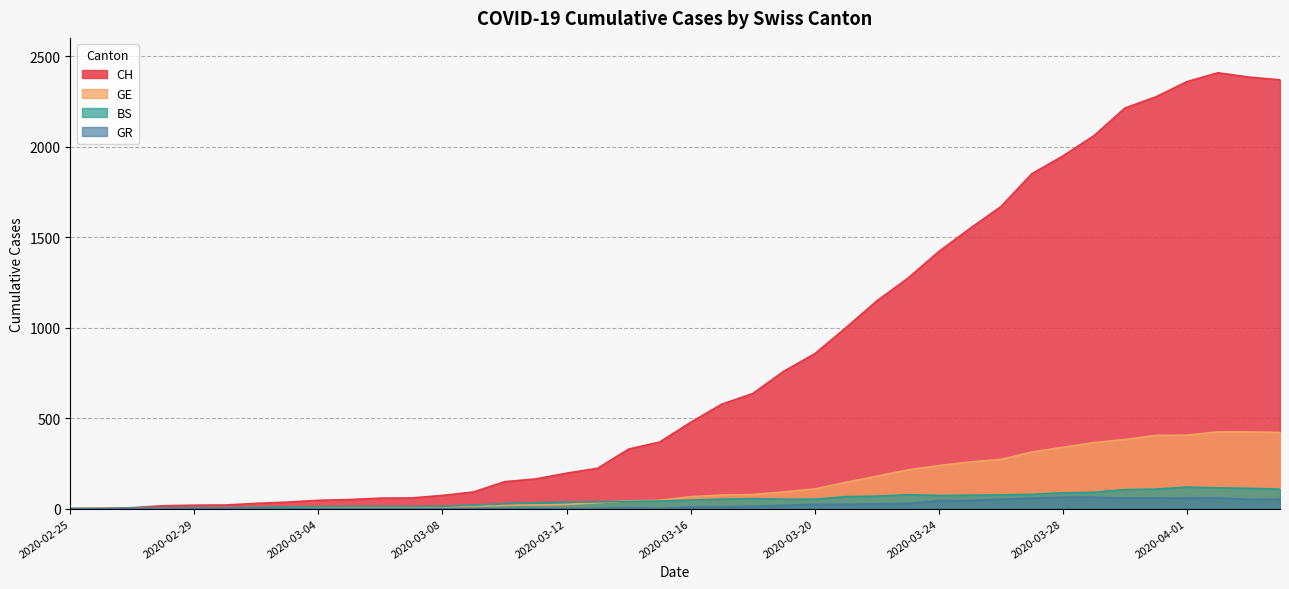

Is it true that GE equals 365 at 2020-03-29?

True